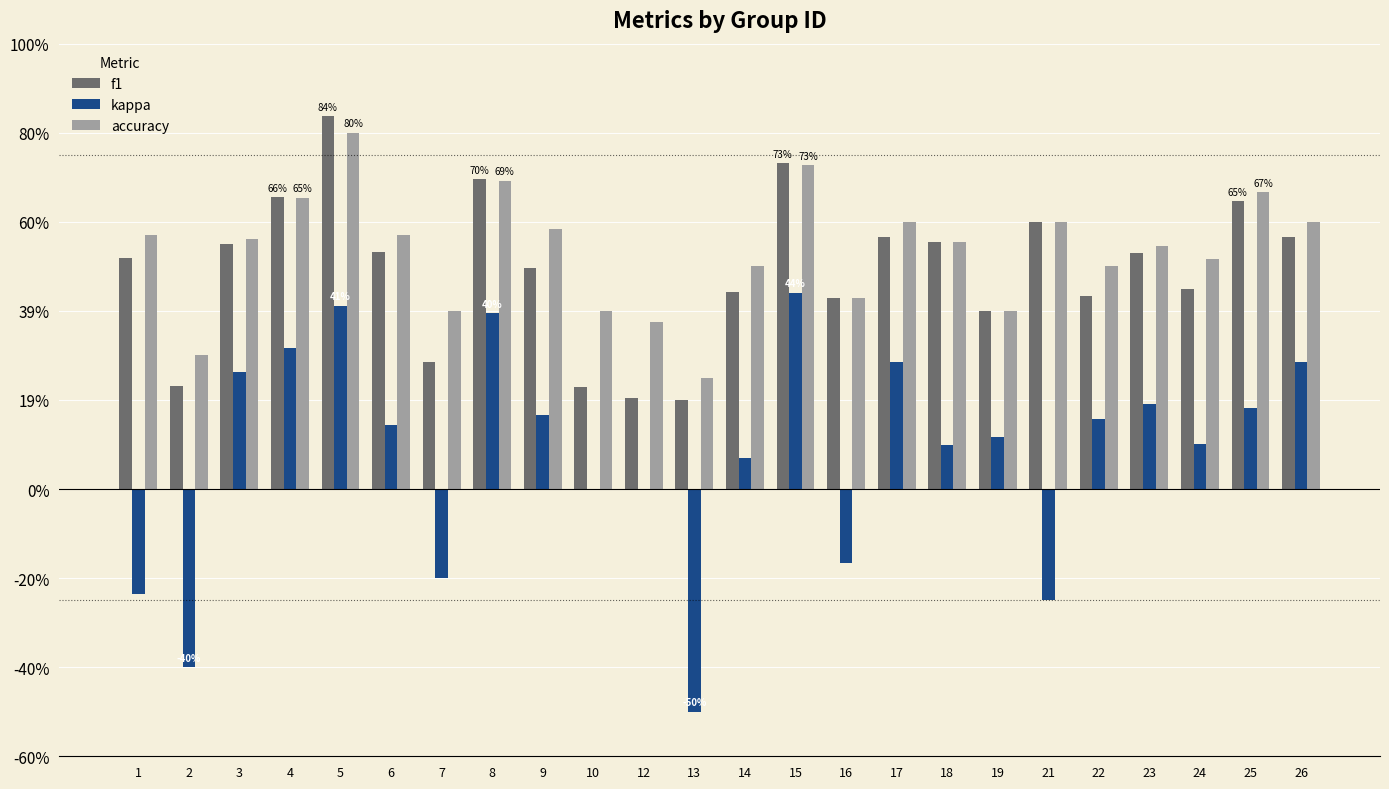

At 7, list the series in order from largest to smallest.

accuracy, f1, kappa